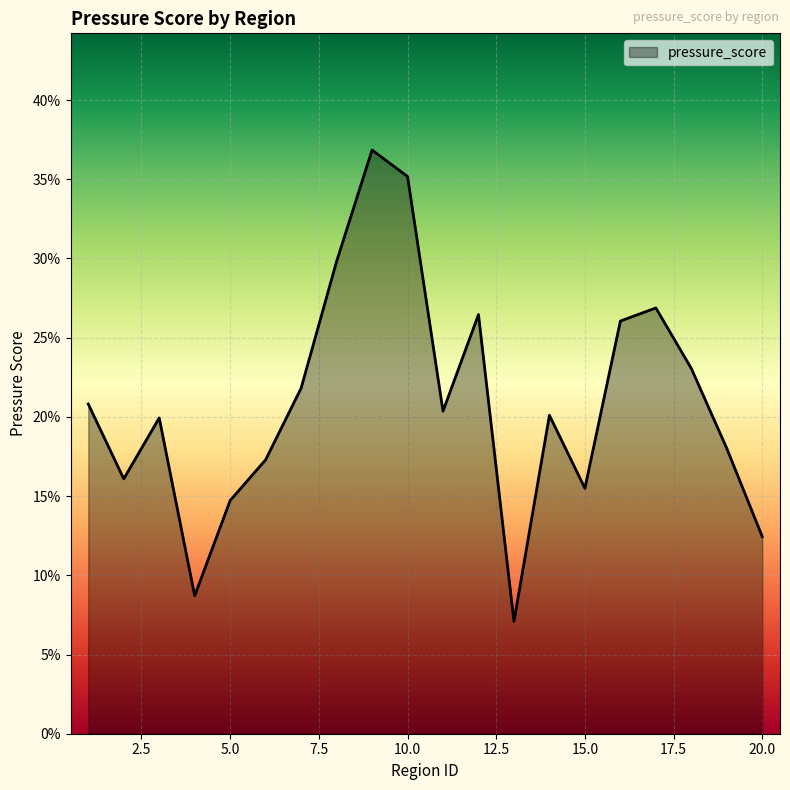

True or false: the data has more than 0 interior local peaks.

True